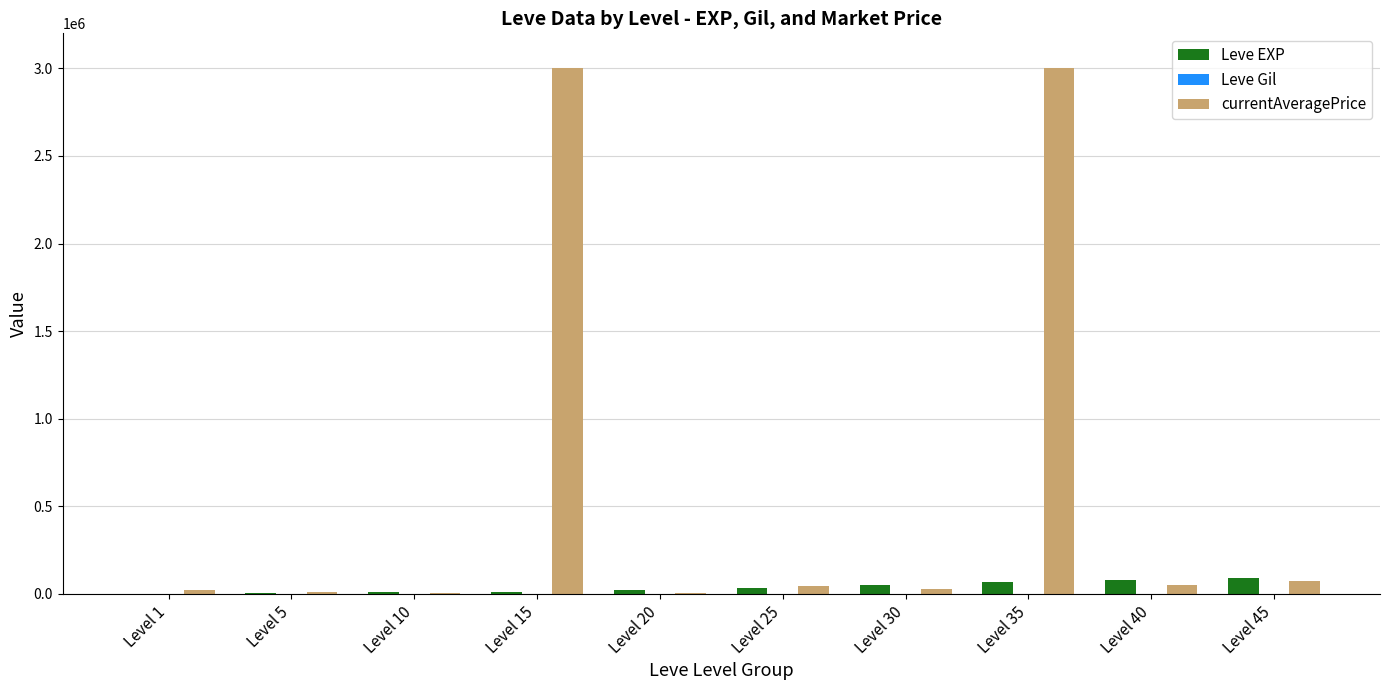

What is the greatest value displayed?

3000000